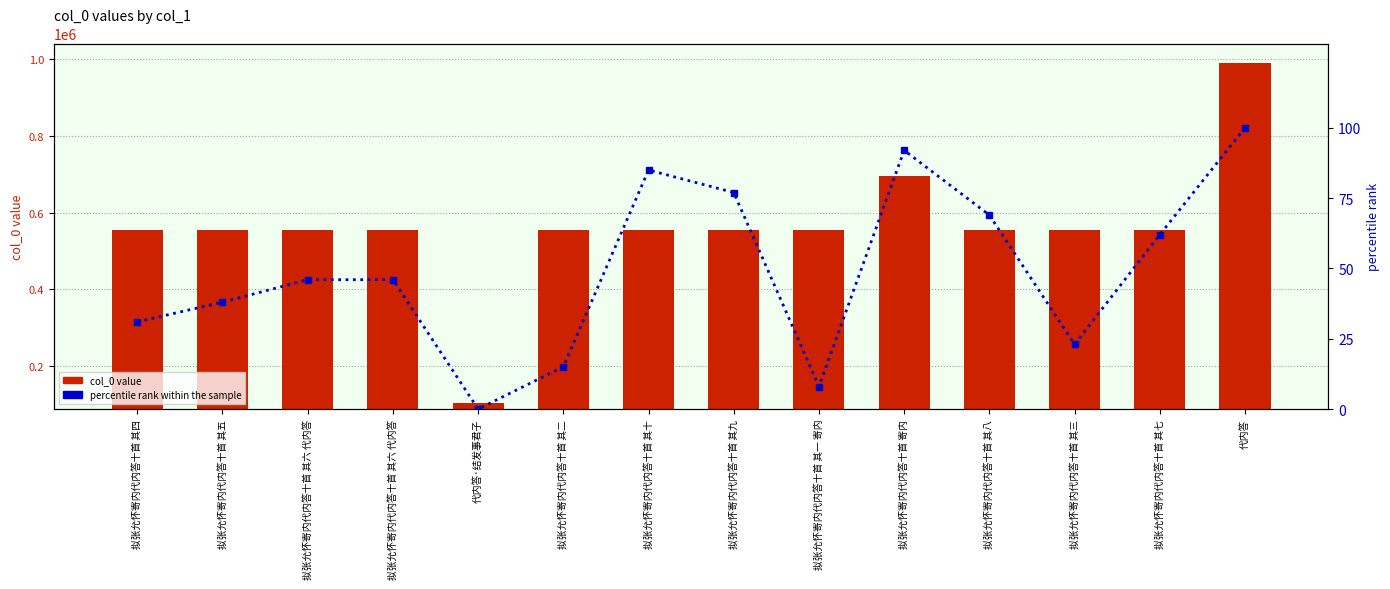

Reading left to right, list all the values displayed in this chart.

col_0 value: 554750	554751	554752	554752	103747	554748	554756	554755	554747	696328	554754	554749	554753	991863
percentile rank within the sample: 31	38	46	46	0	15	85	77	8	92	69	23	62	100